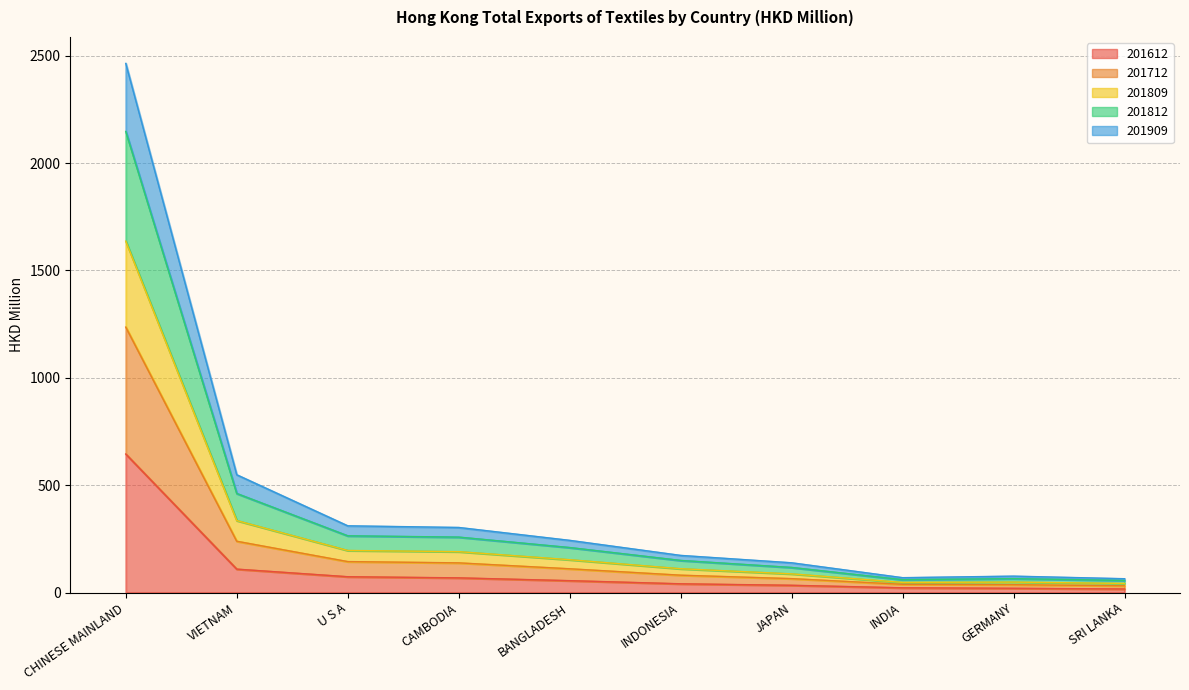

True or false: 201809 has a value of 74.6 at BANGLADESH.

False